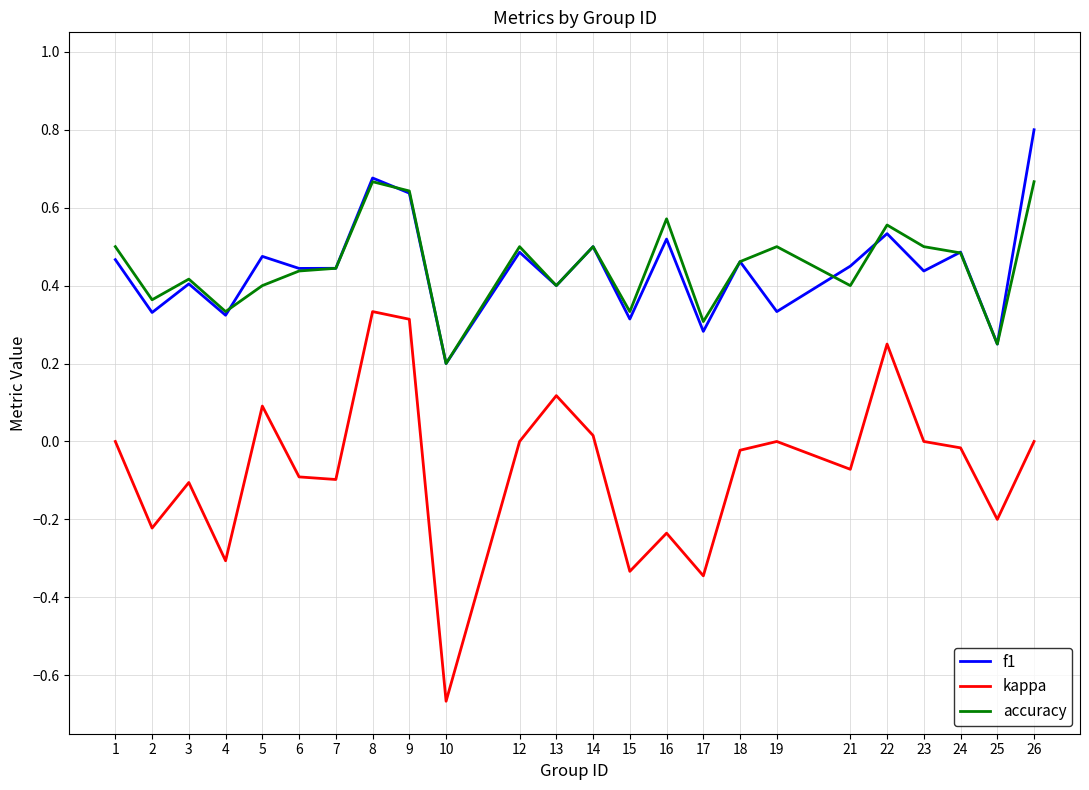

What is the difference between the highest and lowest values at 26?

0.8